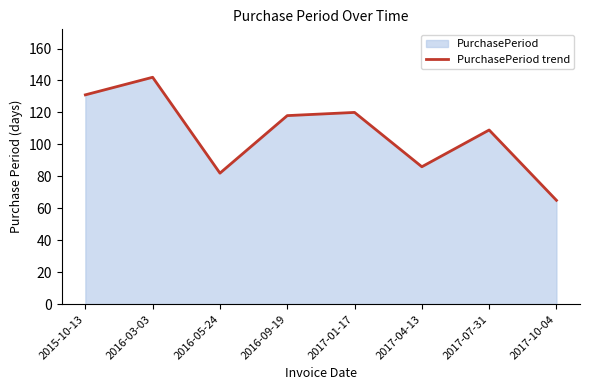

Which category has the lowest value across all series?

2017-10-04